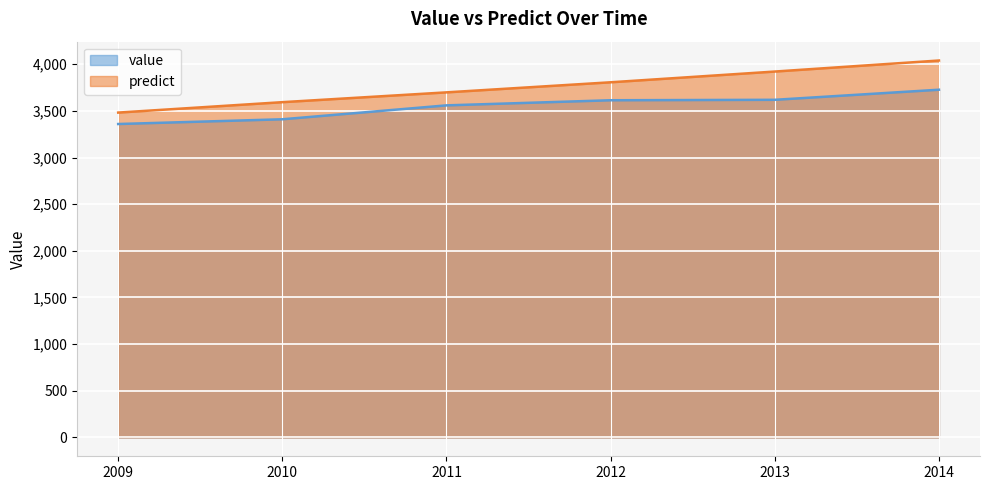

True or false: value and predict intersect in this chart.

False